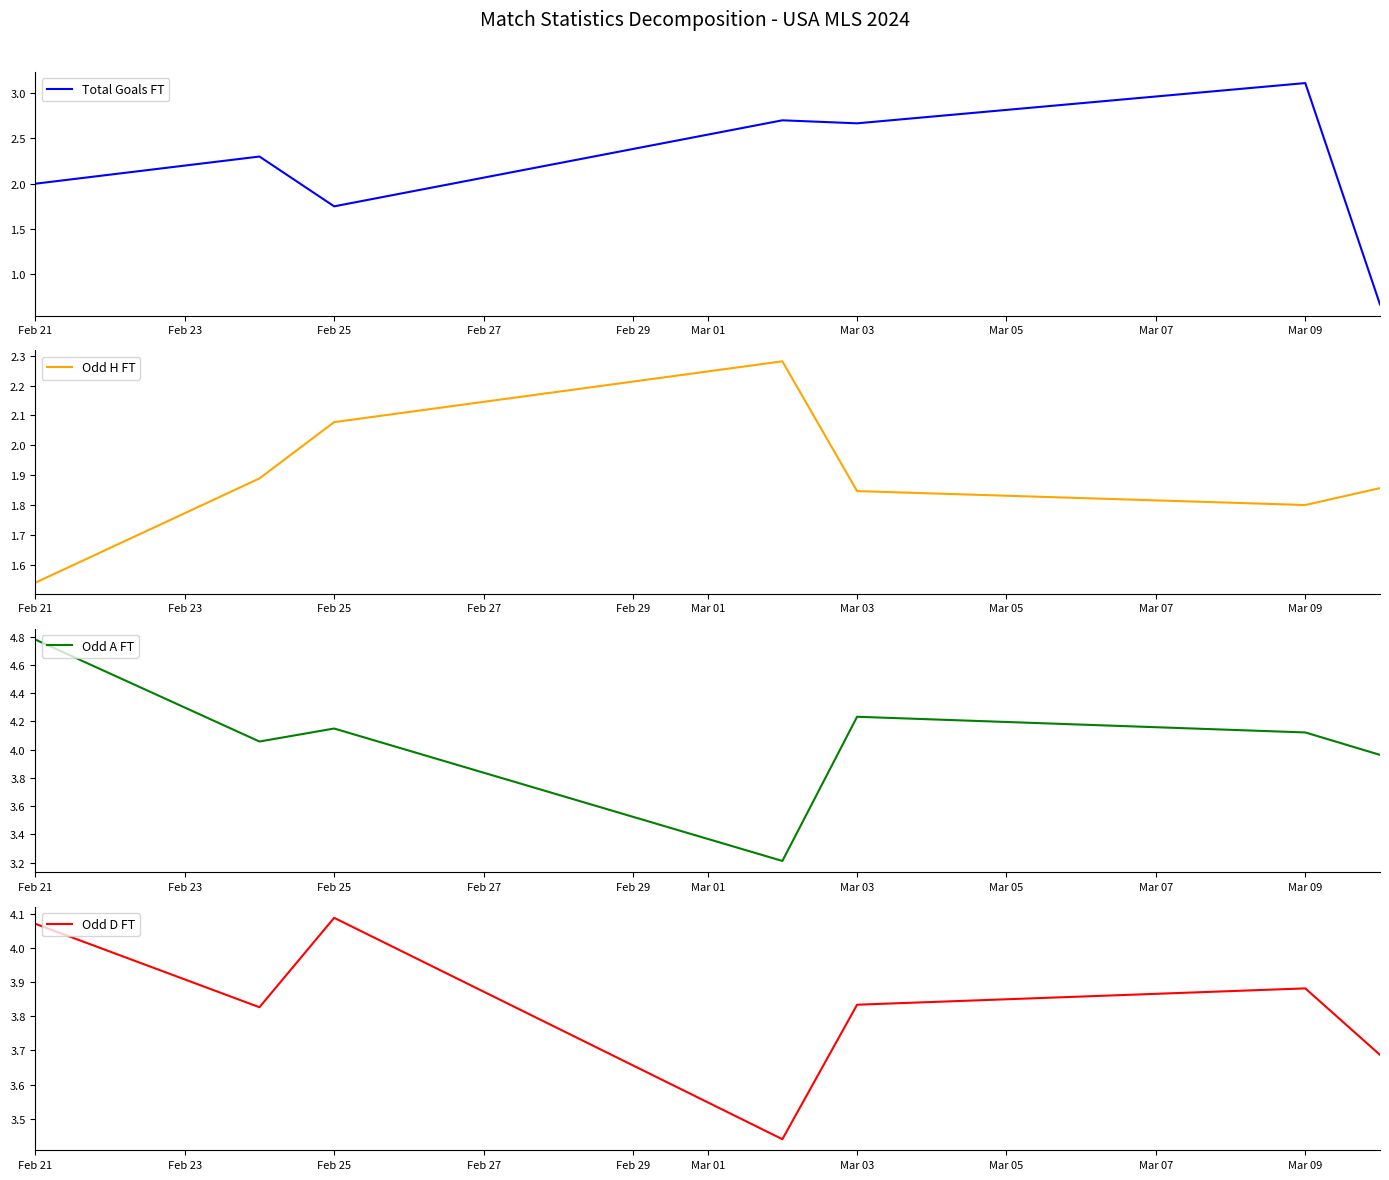

What are all the series names shown in the legend?

Total Goals FT, Odd H FT, Odd A FT, Odd D FT